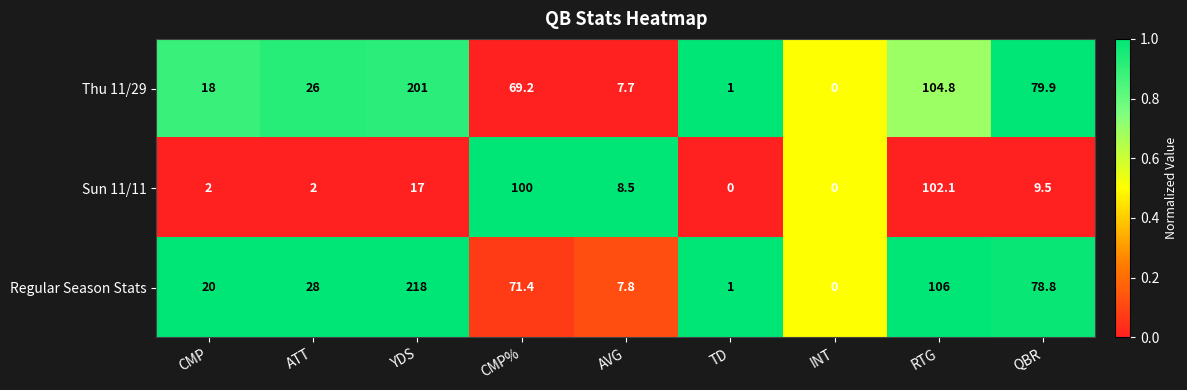

At which label does Regular Season Stats reach its peak?

YDS